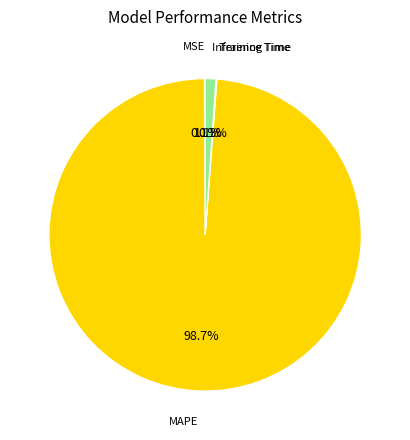

Does any single category account for the majority?

Yes